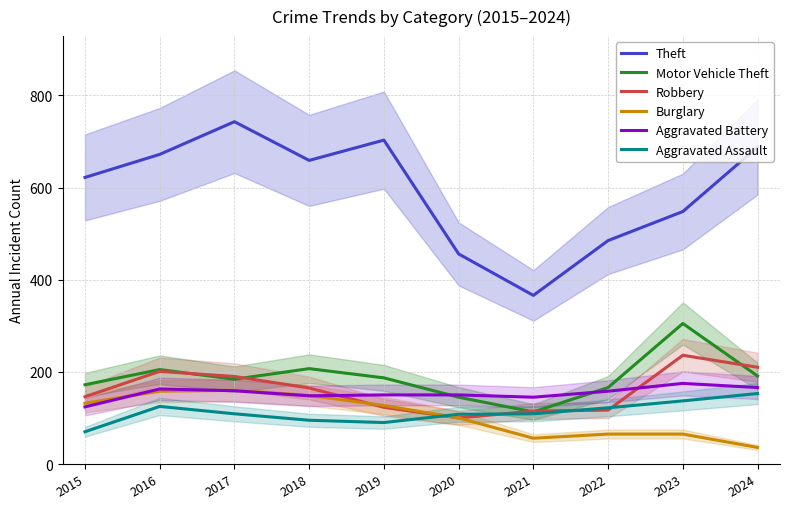

What is the difference between the highest and lowest values at 2022?

420